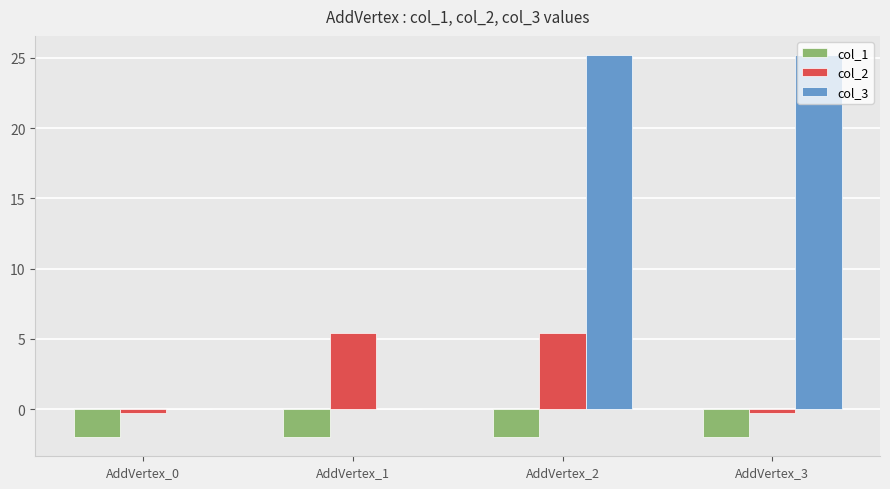

The col_3 series shows 39.1 at AddVertex_3. True or false?

False